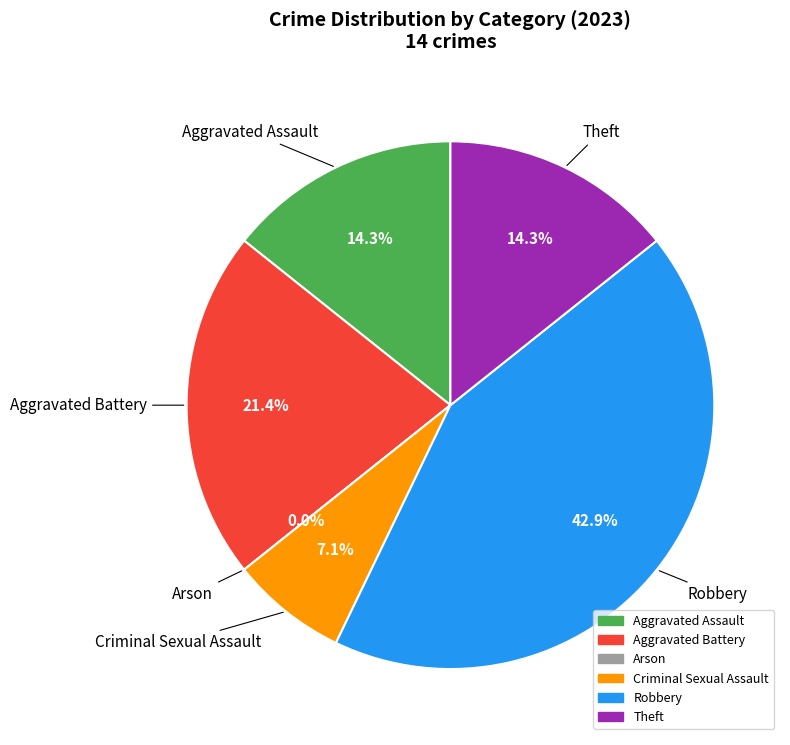

To the nearest percent, what portion does Aggravated Assault represent?

14%